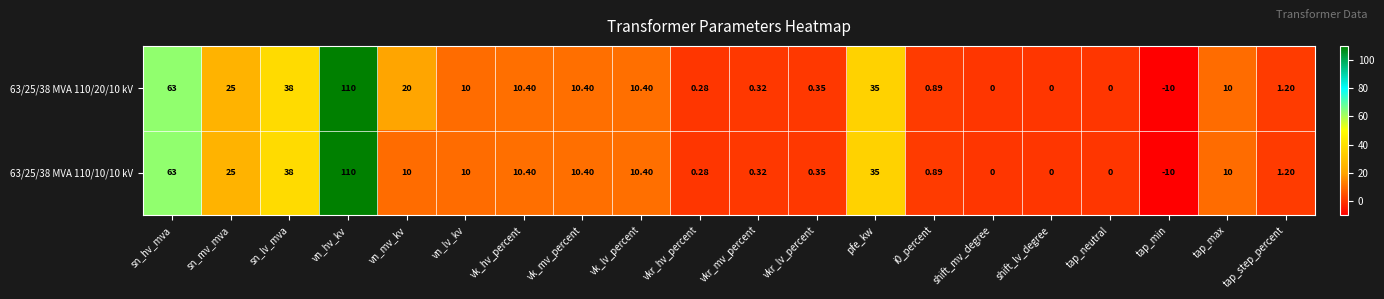

At how many categories does at least one series exceed 108?

1